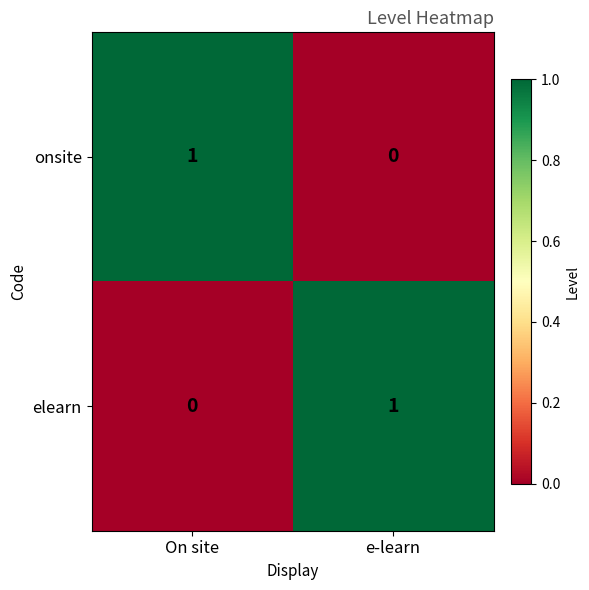

Which category has the lowest value in the onsite series?

e-learn